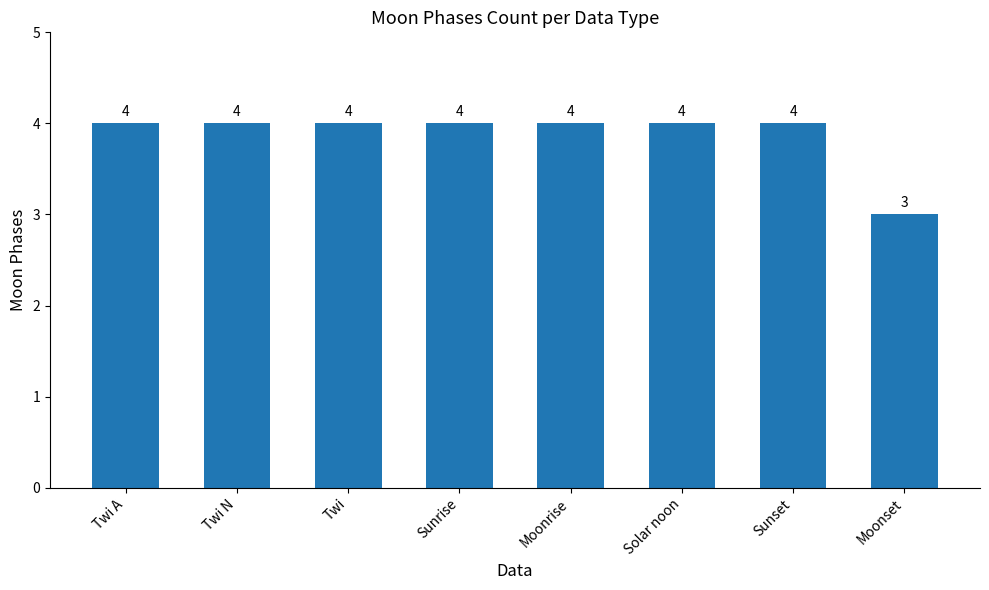

Where is the data nearest to the value 3?

Moonset